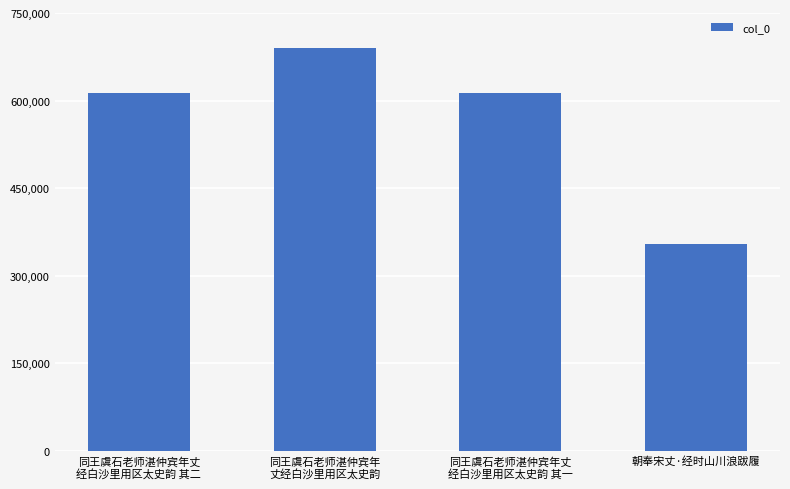

What is the average value?

568130